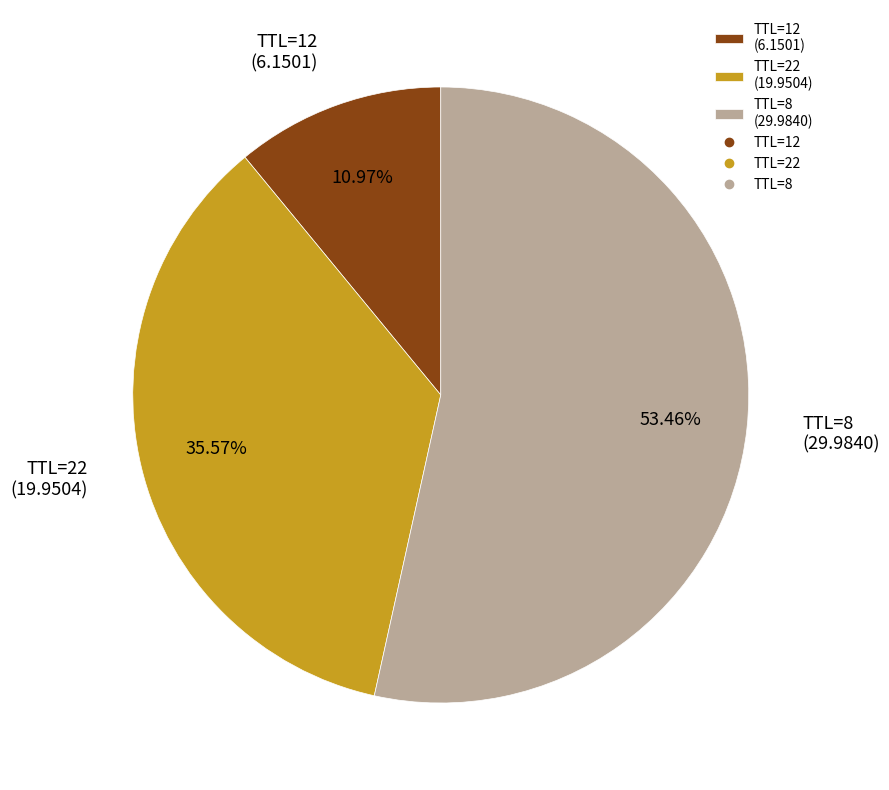

Between TTL=12 (6.1501) and TTL=8 (29.9840), which is larger?

TTL=8 (29.9840)